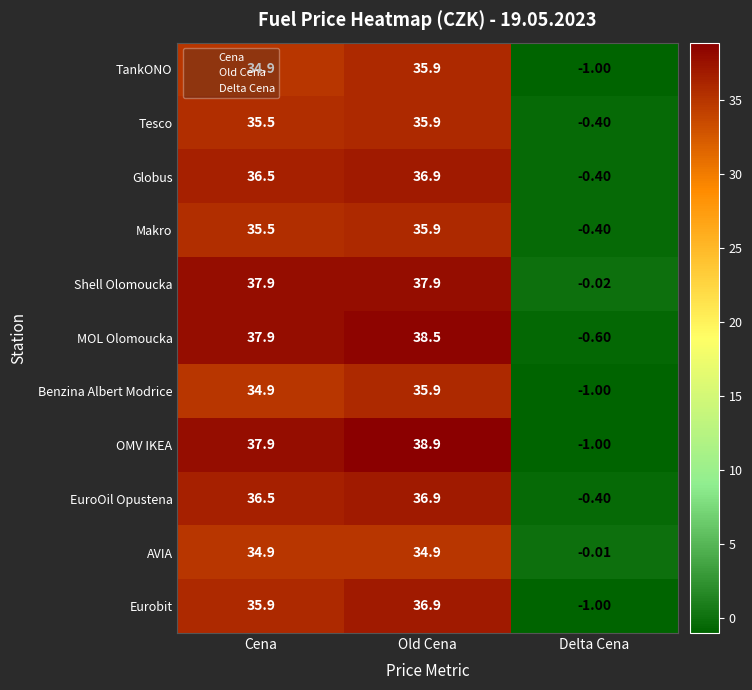

Where does the Globus series first go above 36?

Cena